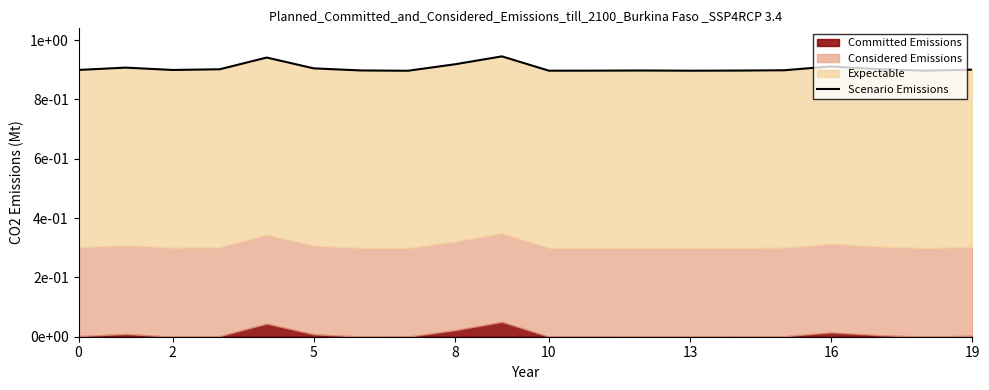

How many points are lower than both their immediate neighbors (excluding endpoints)?

5